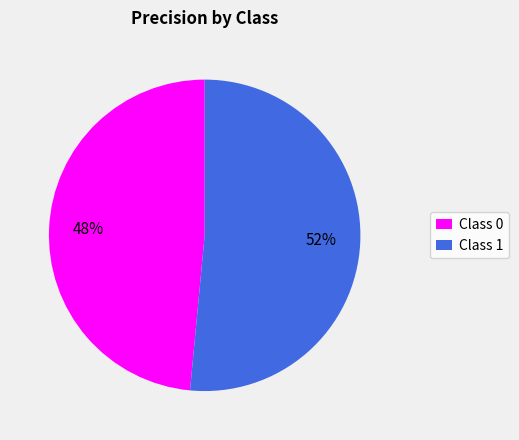

Which category accounts for the majority?

Class 1